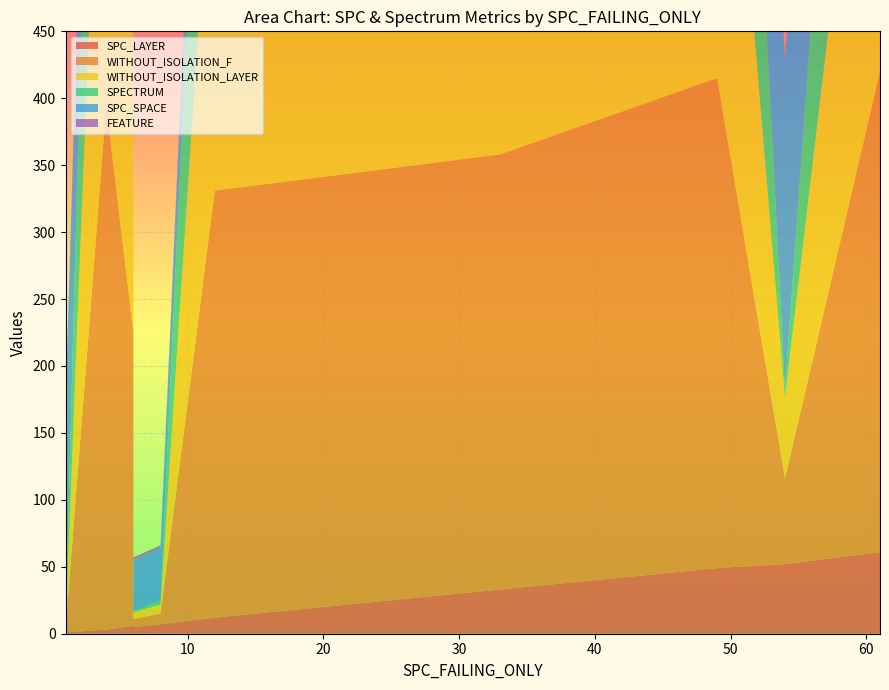

Reading left to right, list all the values displayed in this chart.

SPC_LAYER: 0=33	1=6	2=52	3=49	4=12	5=5	6=1	7=3	8=61	9=7
WITHOUT_ISOLATION_F: 0=325	1=219	2=64	3=366	4=319	5=6	6=2	7=391	8=359	9=8
WITHOUT_ISOLATION_LAYER: 0=325	1=219	2=60	3=366	4=311	5=5	6=2	7=391	8=359	9=7
SPECTRUM: 0=355	1=211	2=7	3=392	4=277	5=1	6=2	7=385	8=404	9=3
SPC_SPACE: 0=73	1=66	2=246	3=73	4=52	5=38	6=163	7=11	8=87	9=39
FEATURE: 0=16	1=4	2=3	3=16	4=4	5=2	6=3	7=3	8=16	9=2